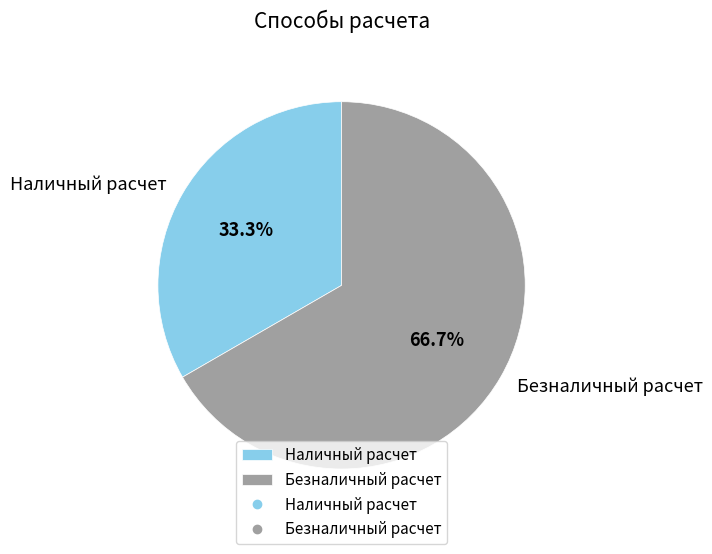

To the nearest percent, what is the difference between the Безналичный расчет and Наличный расчет slice percentages?

33%